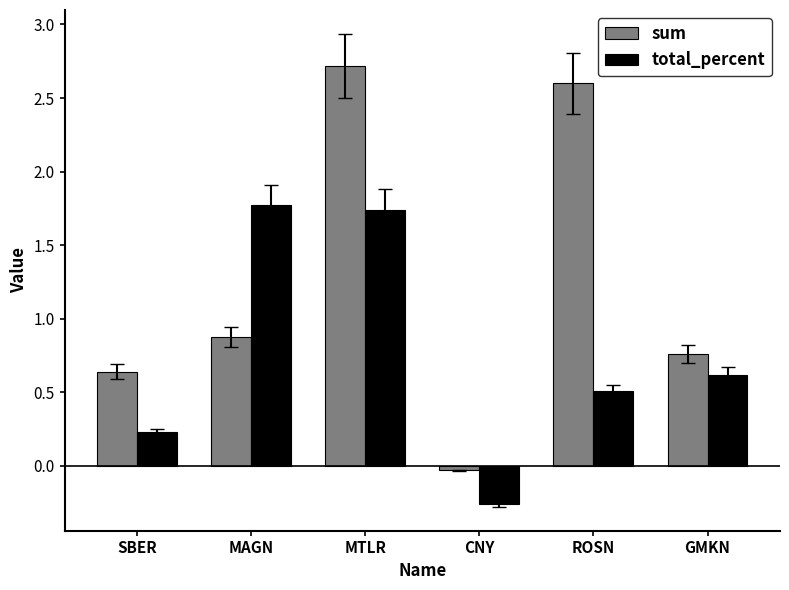

What position from the right is ROSN?

2